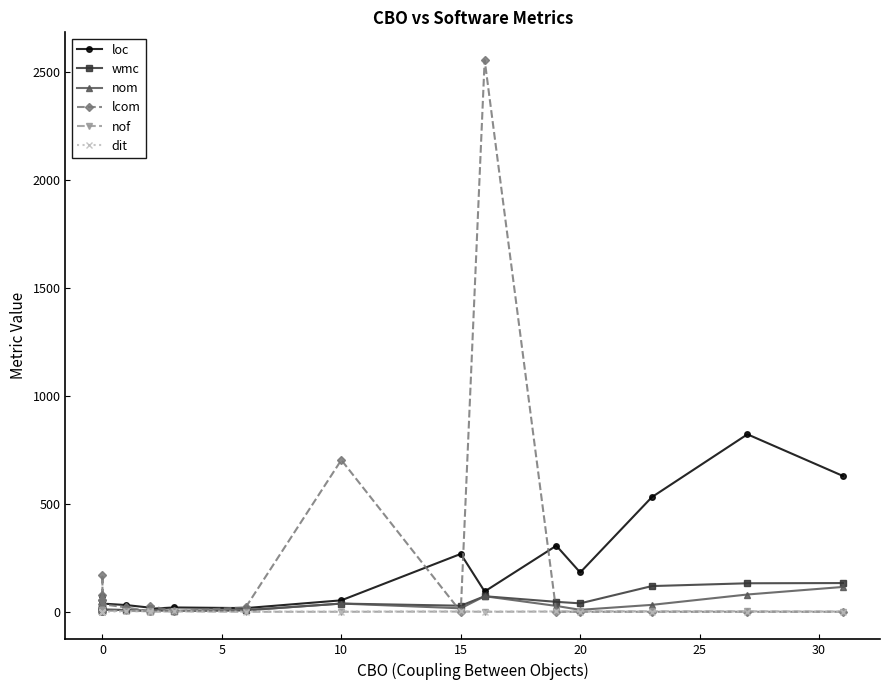

After their last crossing, which series has the higher values: nof or dit?

nof